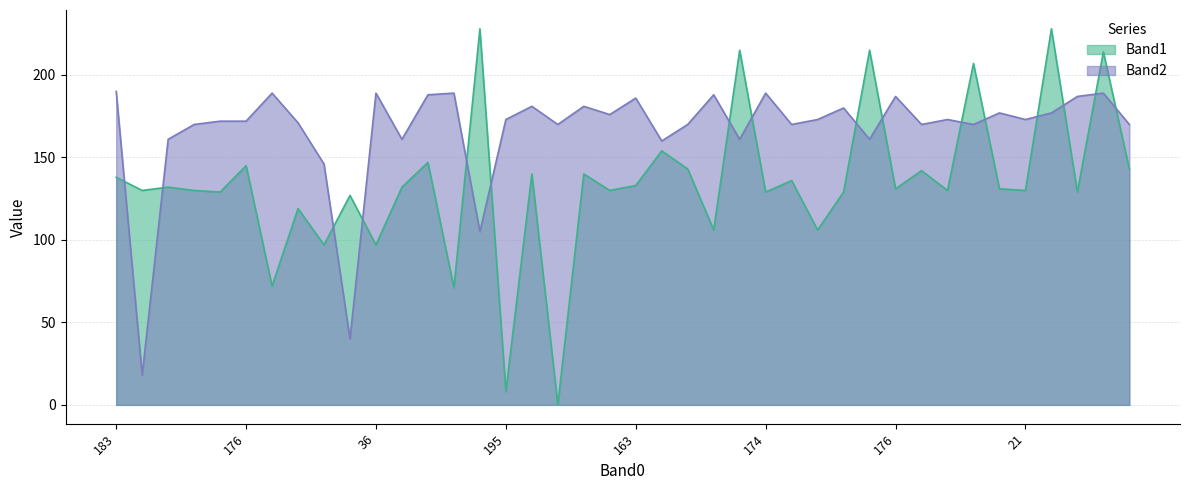

True or false: Band2 has a value of 161 at 172.

True